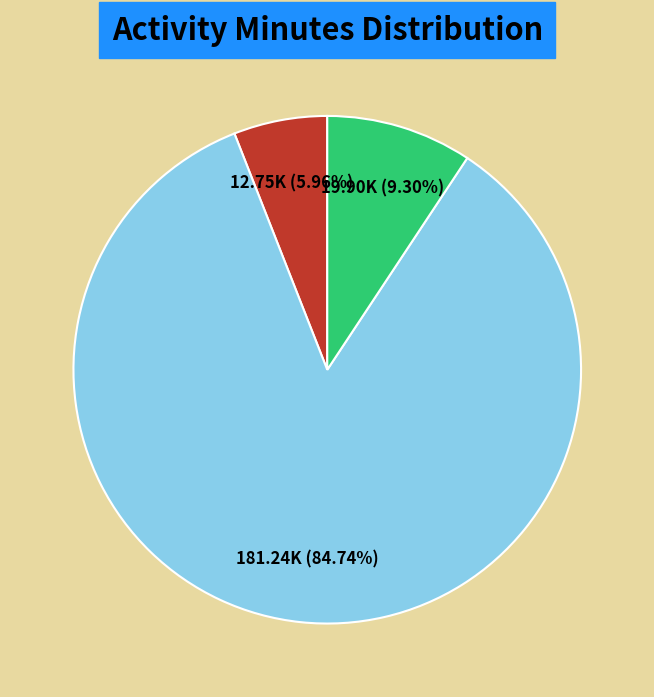

Which category accounts for the majority?

Lightly Active